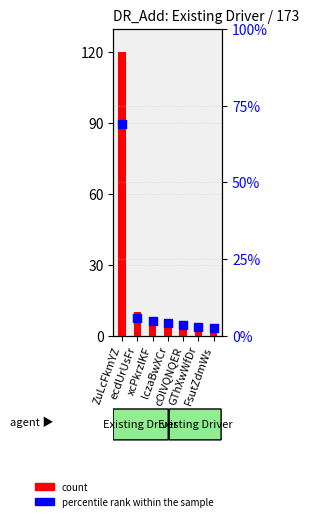

At which category is the sum across all series the highest?

ZuLcFkmYZ